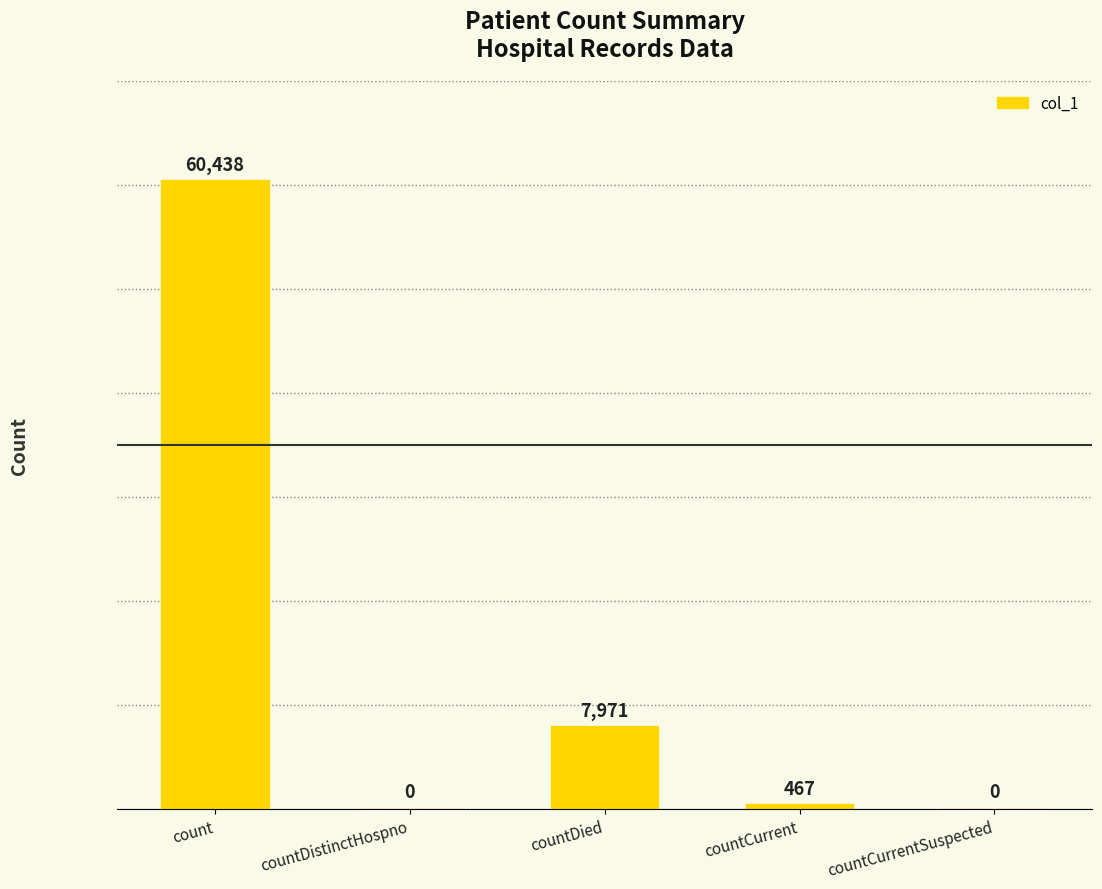

What is the maximum value shown in the chart?

60438